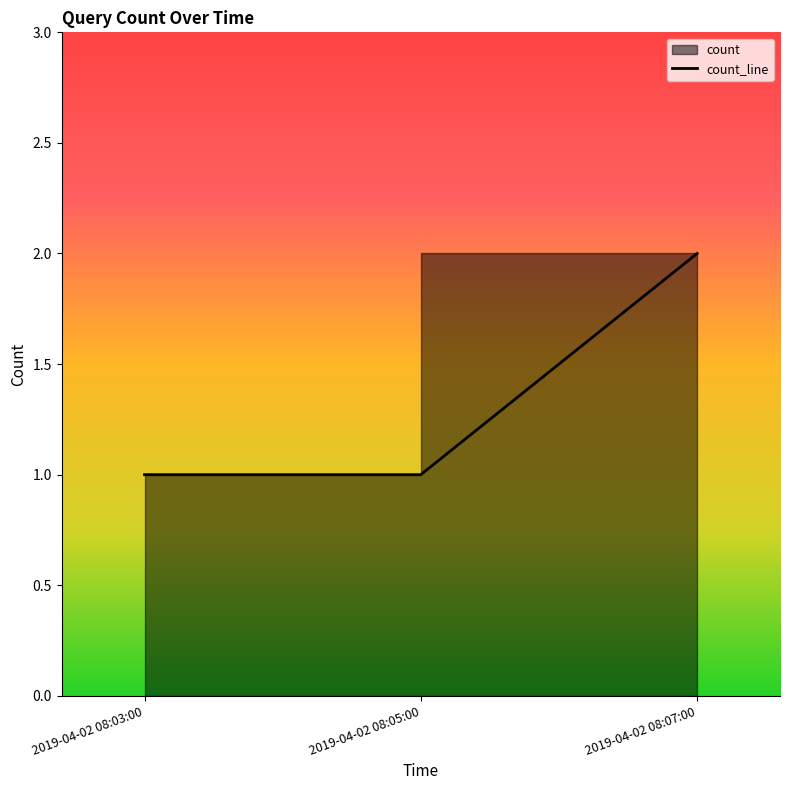

What is the approximate value at 2019-04-02 08:05:00?

1